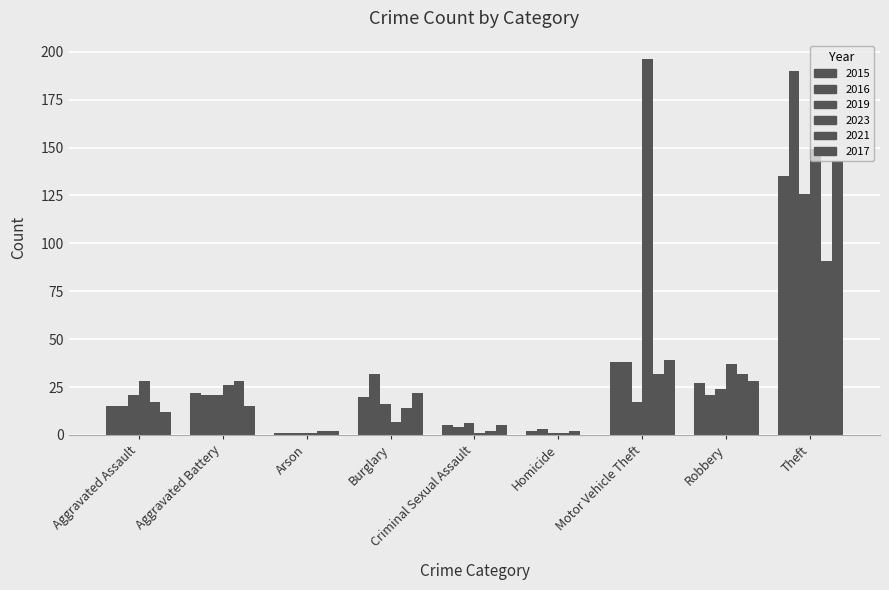

Count the number of data series in this chart.

6